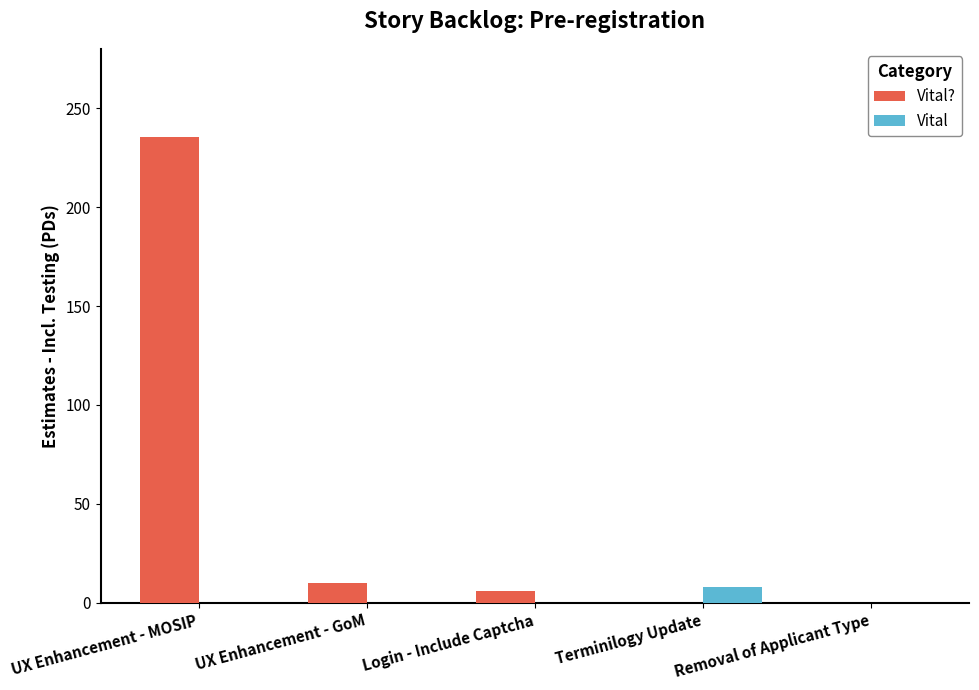

The Vital? series shows 0.0 at Removal of Applicant Type. True or false?

True